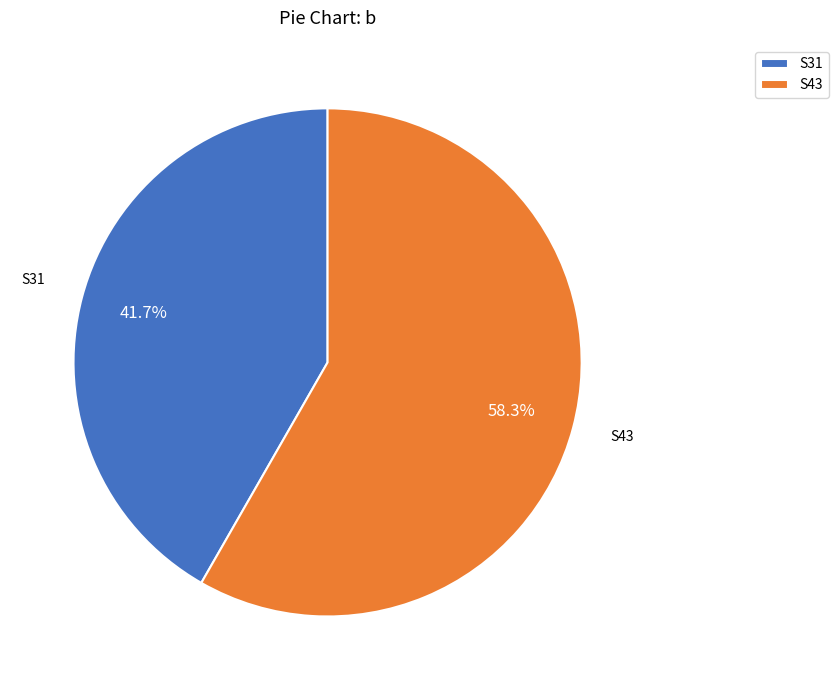

Does S31 account for over 50% of the chart?

No